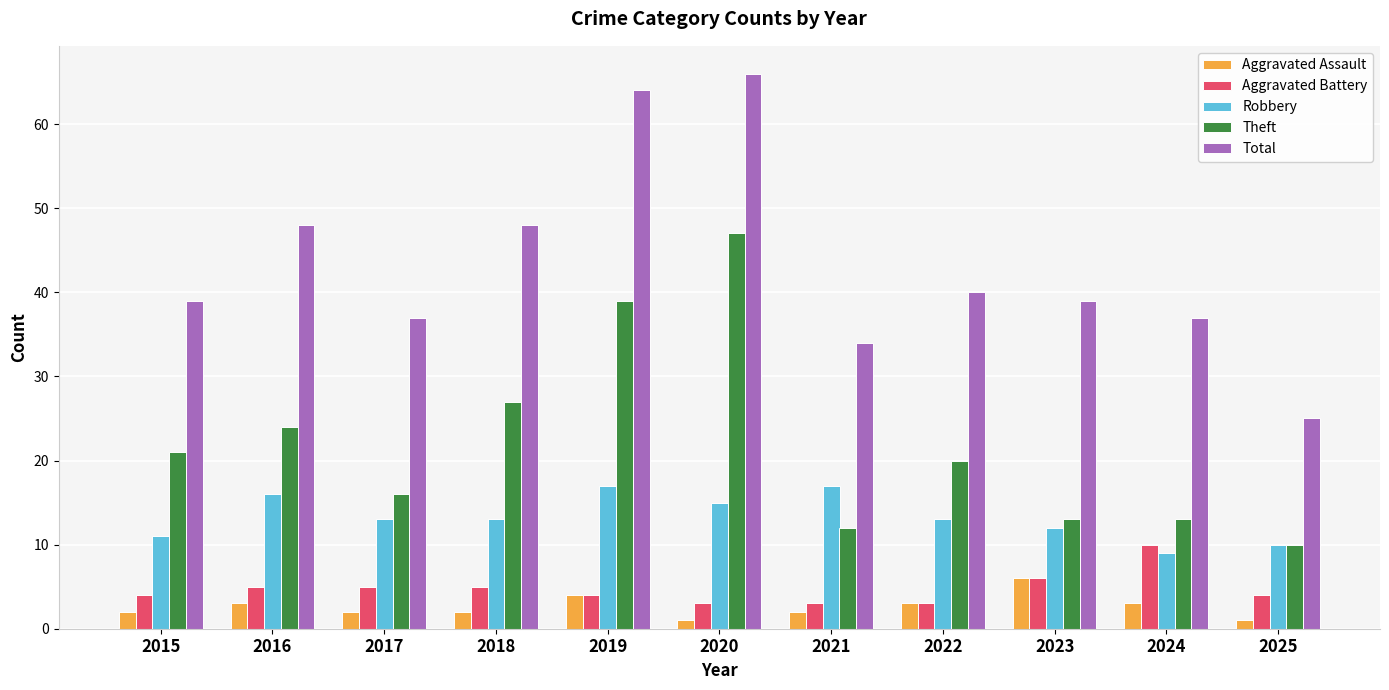

List the series in order of their peak value, lowest first.

Aggravated Assault, Aggravated Battery, Robbery, Theft, Total